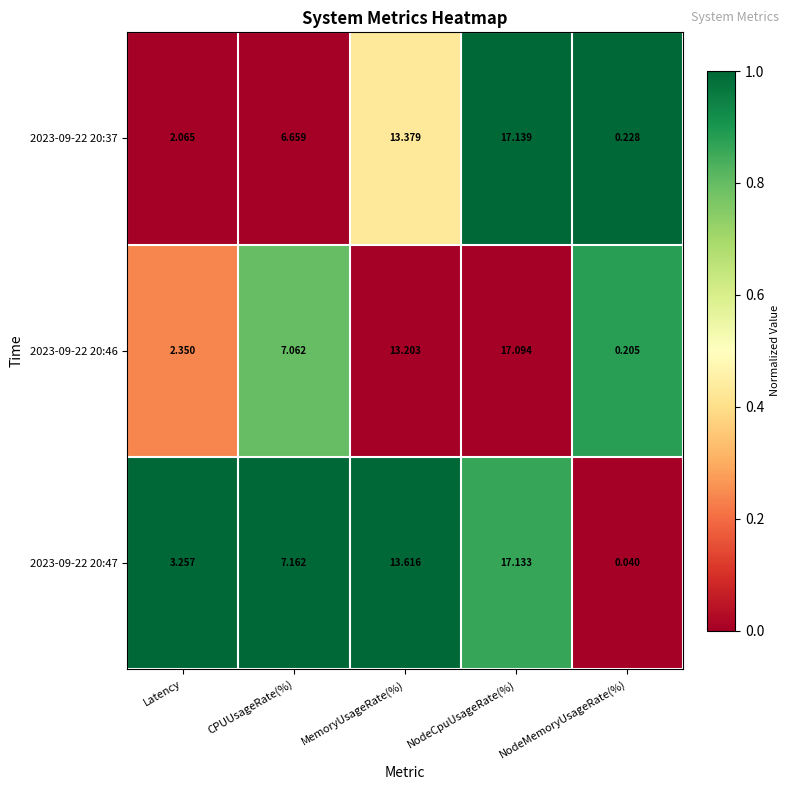

At which label does 2023-09-22 20:47 first exceed 7?

CPUUsageRate(%)